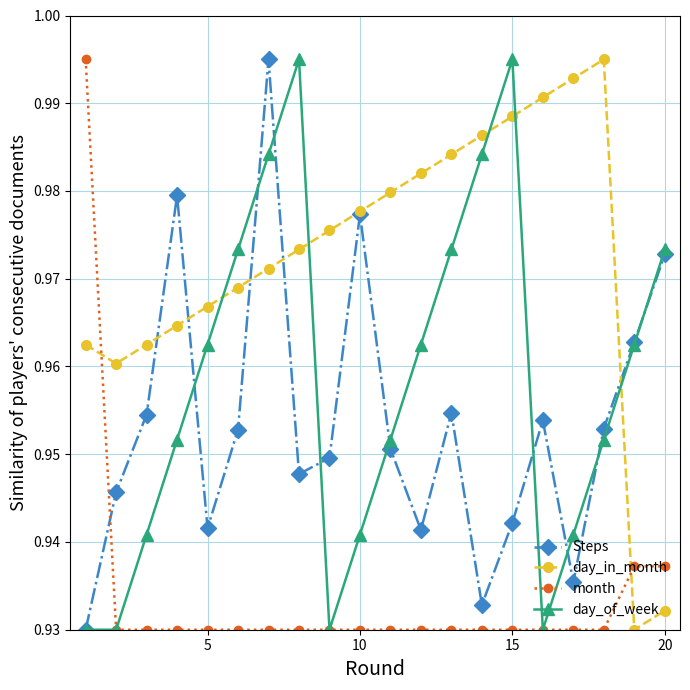

What are all the series names shown in the legend?

Steps, day_in_month, month, day_of_week